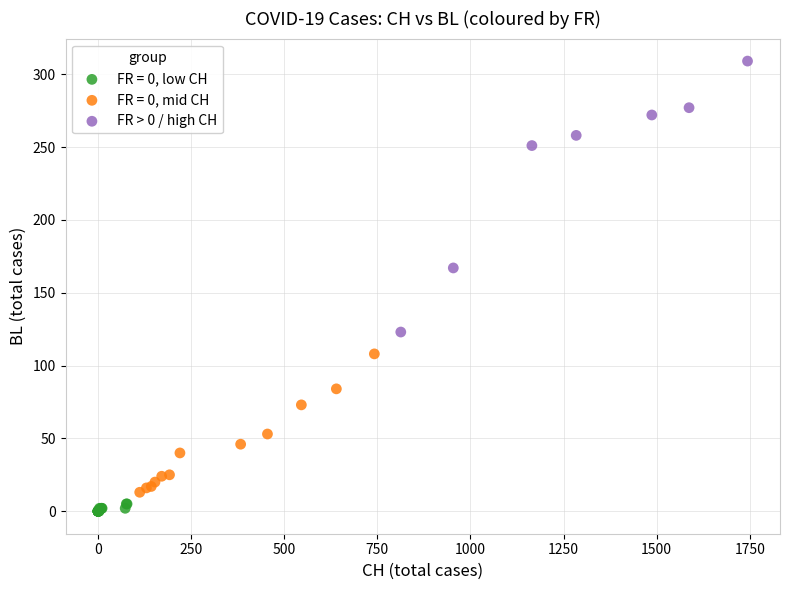

Which series has the widest spread of Y values?

FR > 0 / high CH